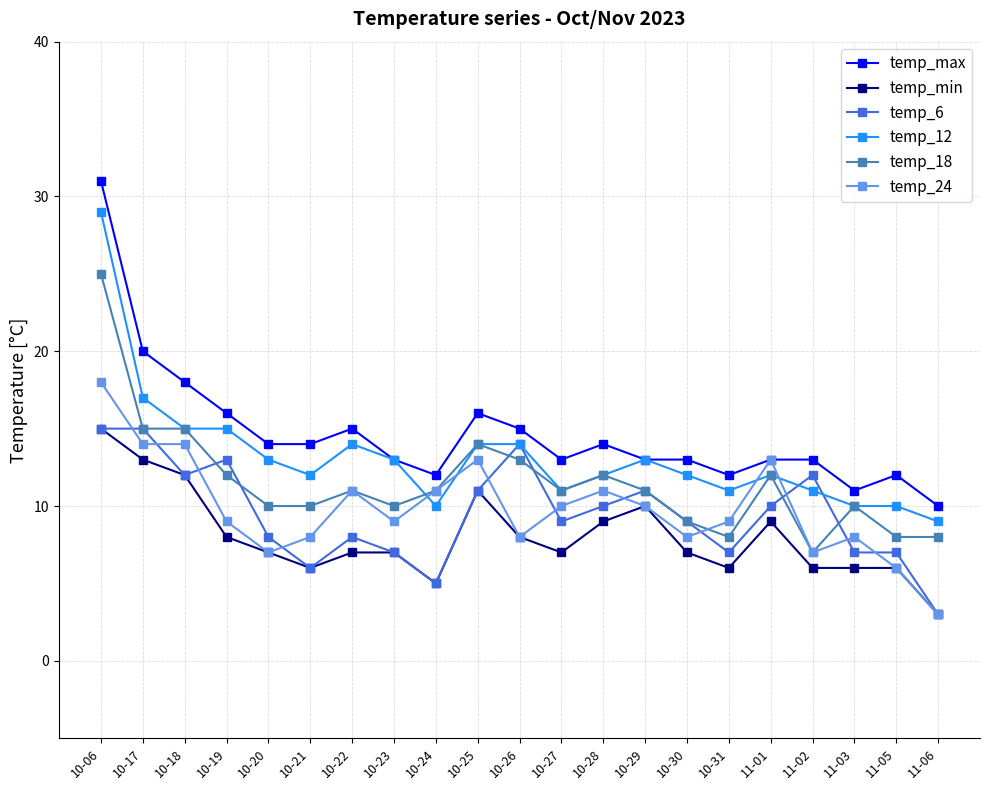

How many distinct data groups are displayed?

6